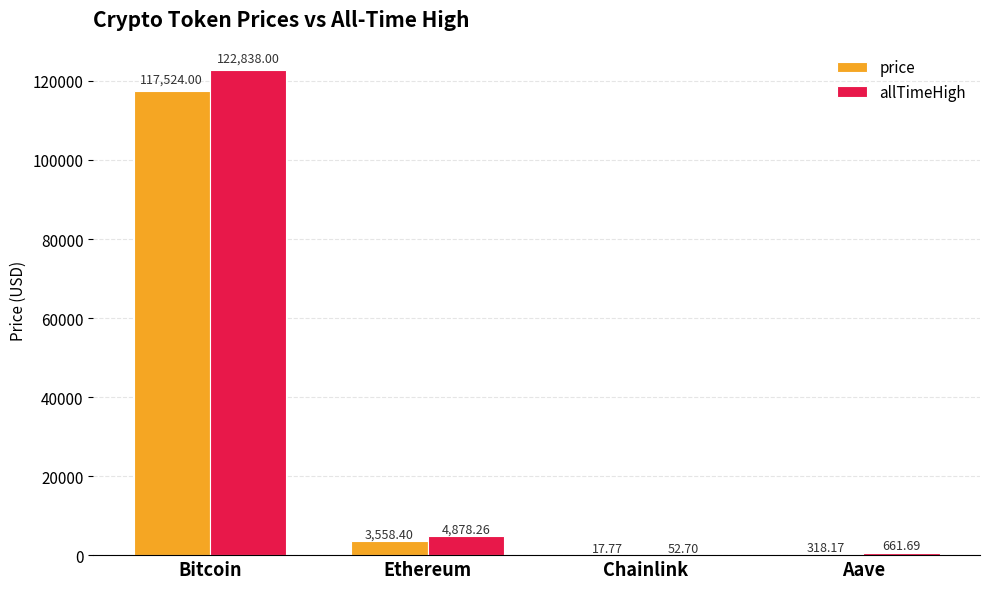

What are all the series names shown in the legend?

price, allTimeHigh